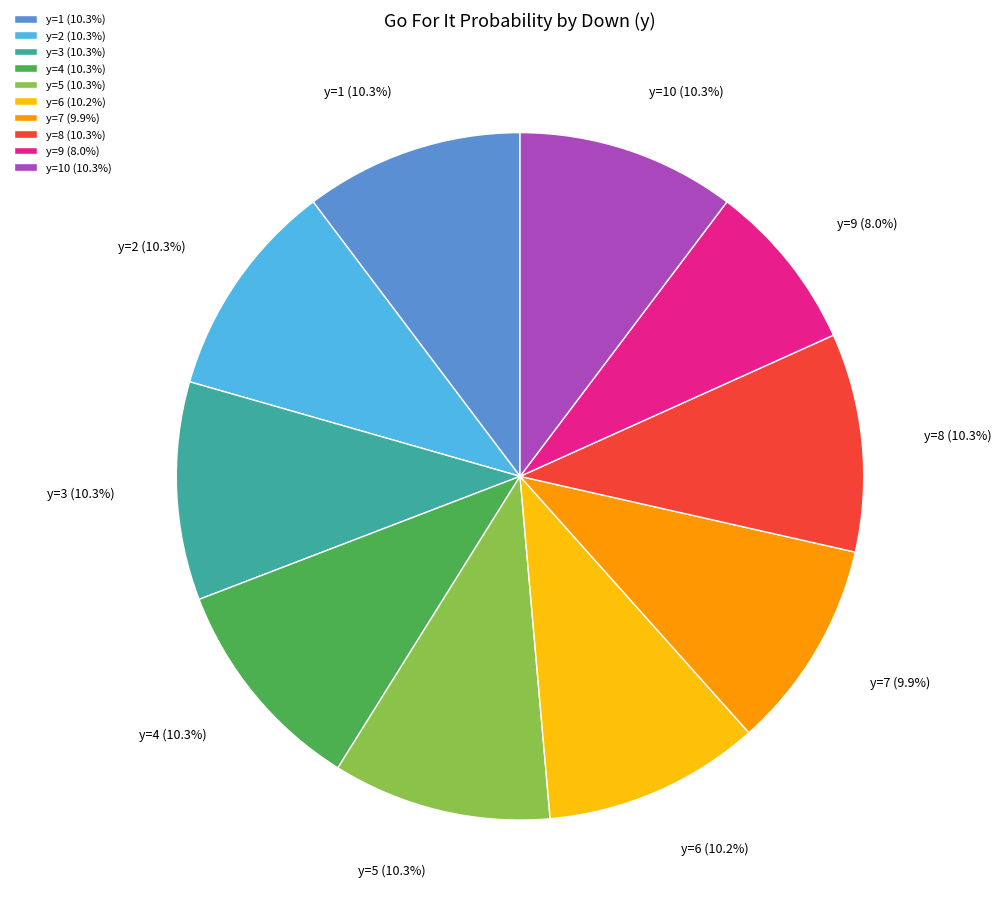

How many slices are in this pie chart?

10